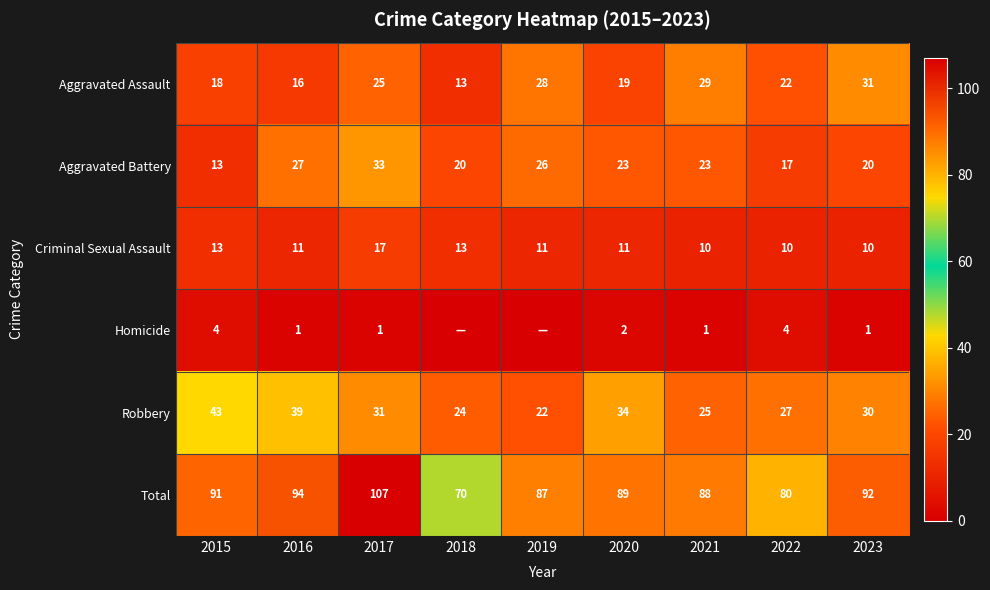

The Homicide series shows 2 at 2023. True or false?

False